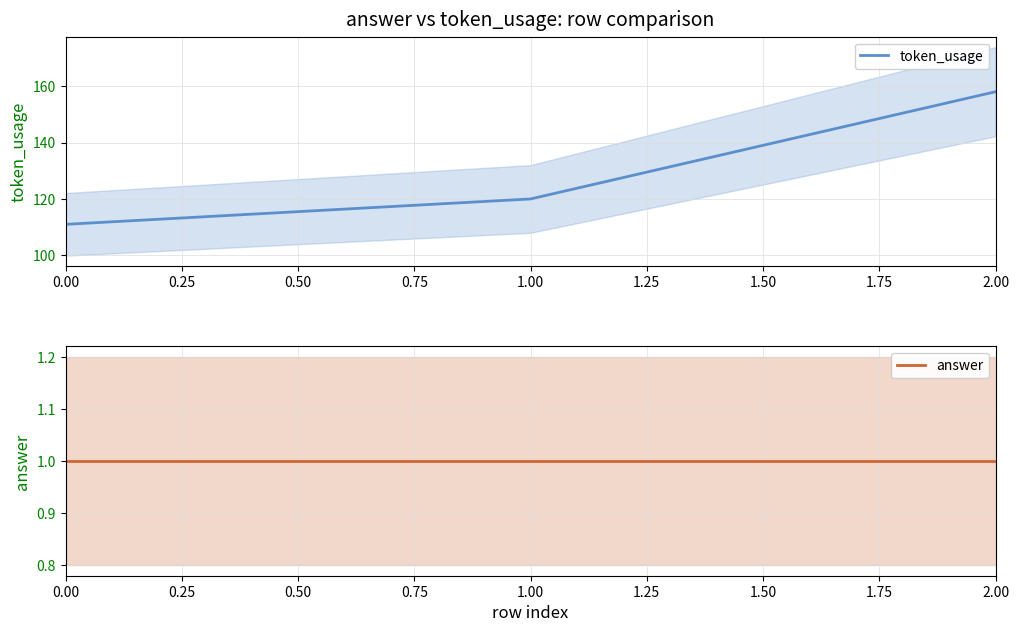

What is the value of the token_usage point at the 2nd from the left?

120